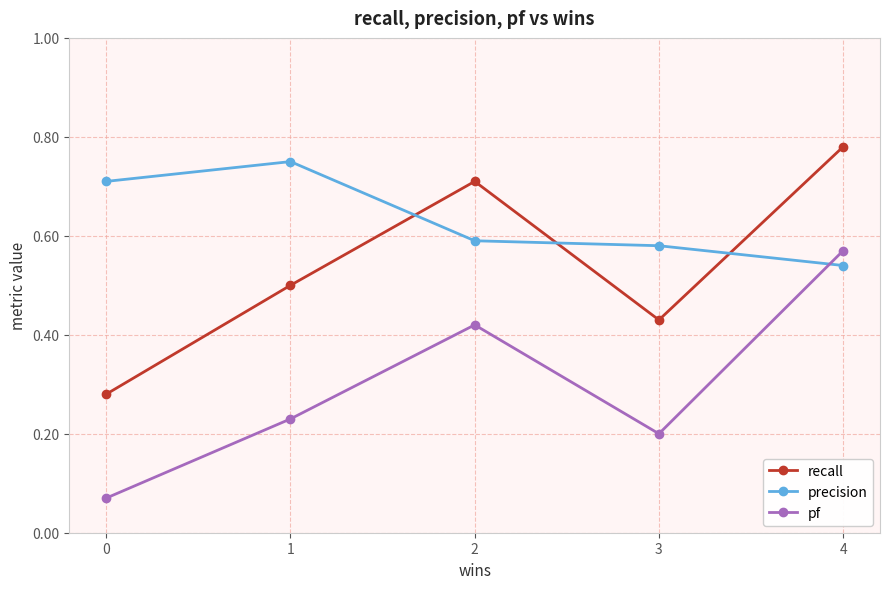

List the series in order of their peak value, lowest first.

pf, precision, recall